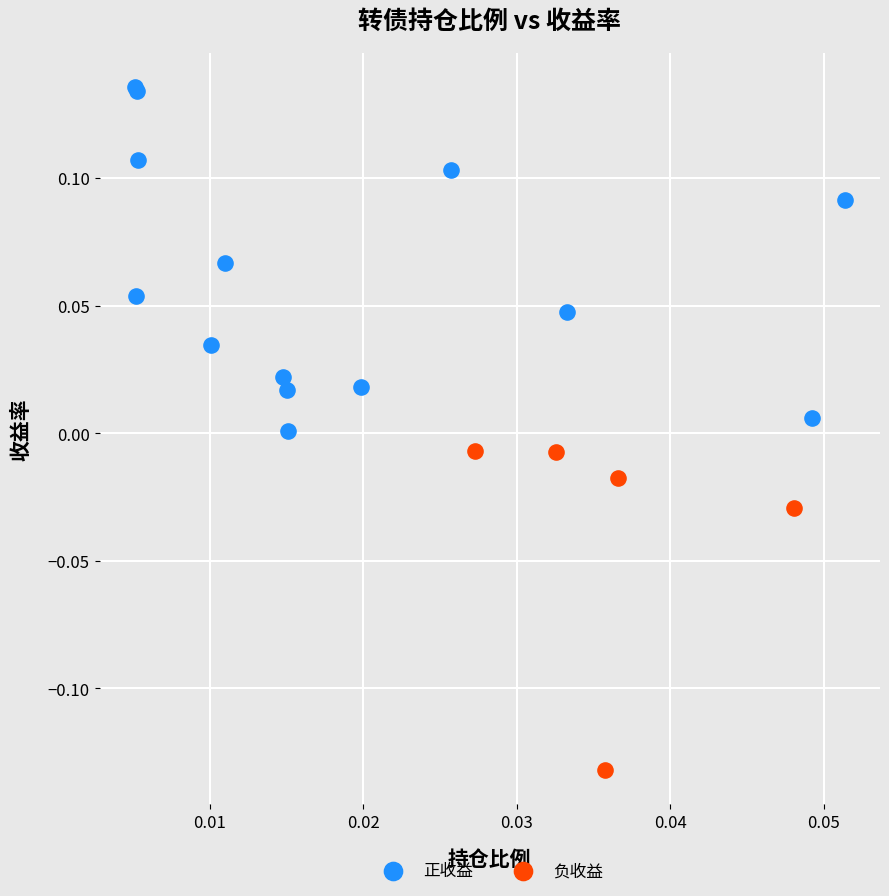

What are all the series names shown in the legend?

正收益, 负收益